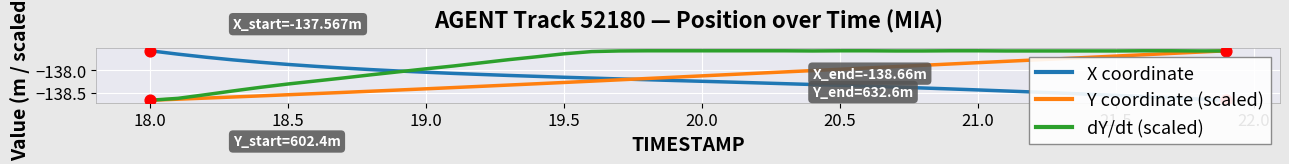

Which series reaches the maximum Y coordinate?

X coordinate